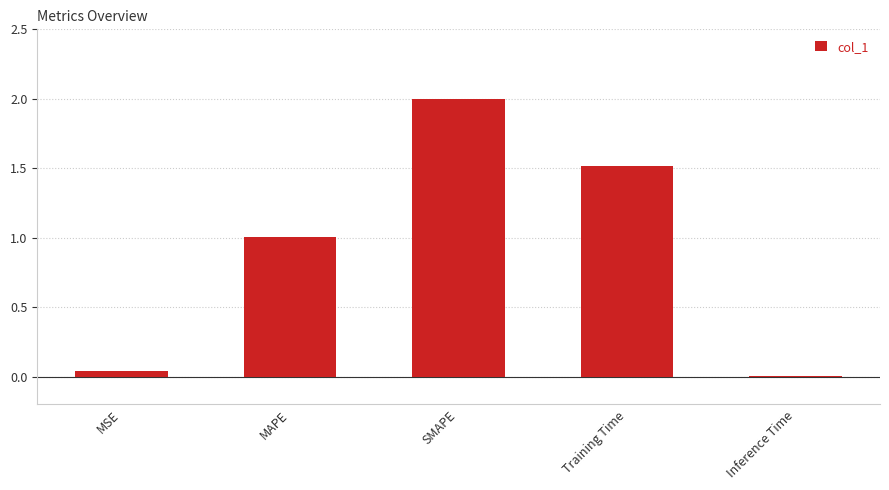

What is the change in value from Training Time to Inference Time?

-1.5